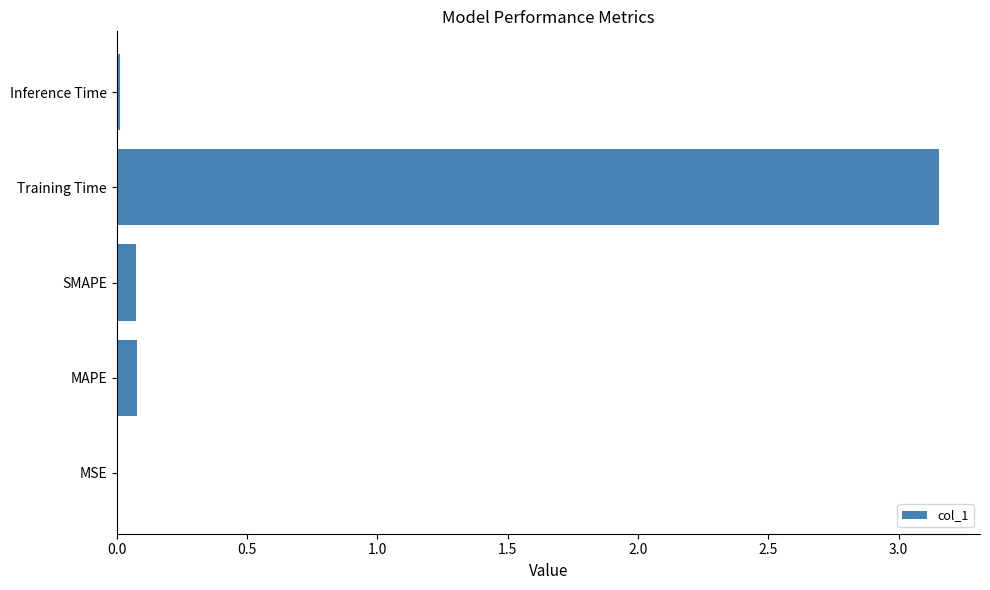

True or false: the data shows 0.0 at MSE.

True